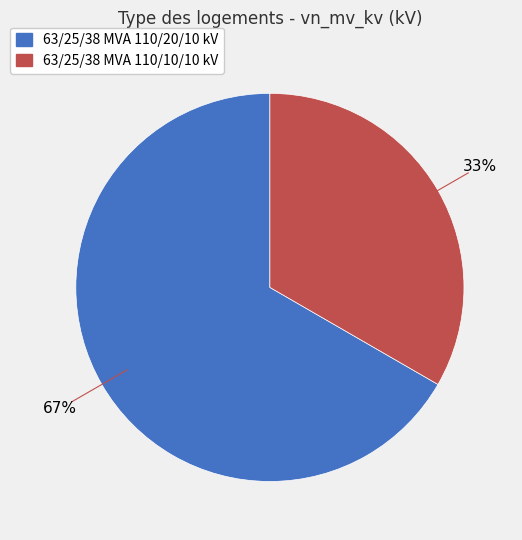

To the nearest percent, what is the combined percentage of 63/25/38 MVA 110/20/10 kV and 63/25/38 MVA 110/10/10 kV?

100%